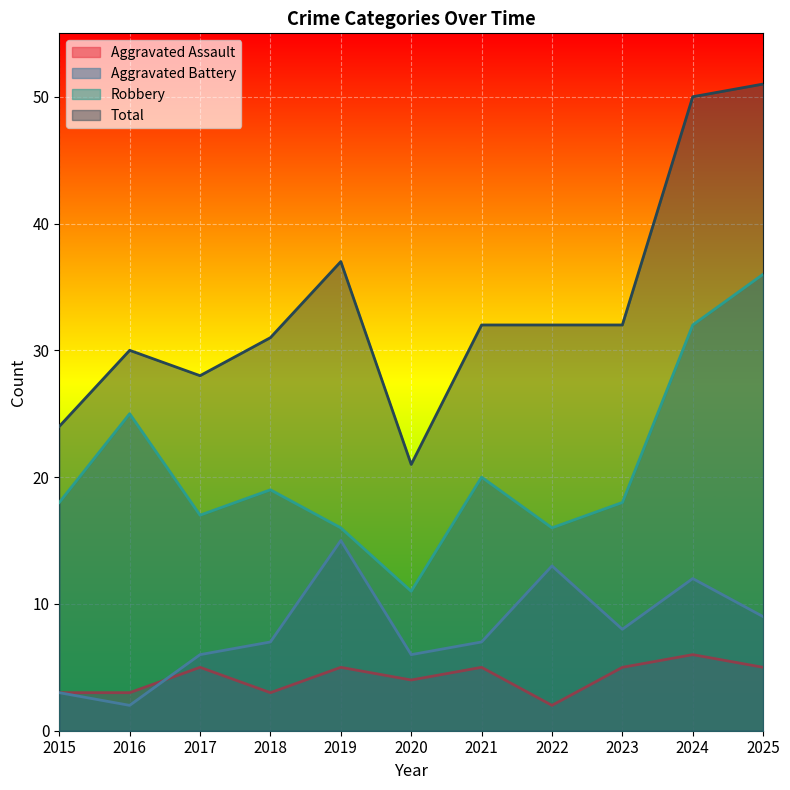

At how many categories does at least one series exceed 5?

11